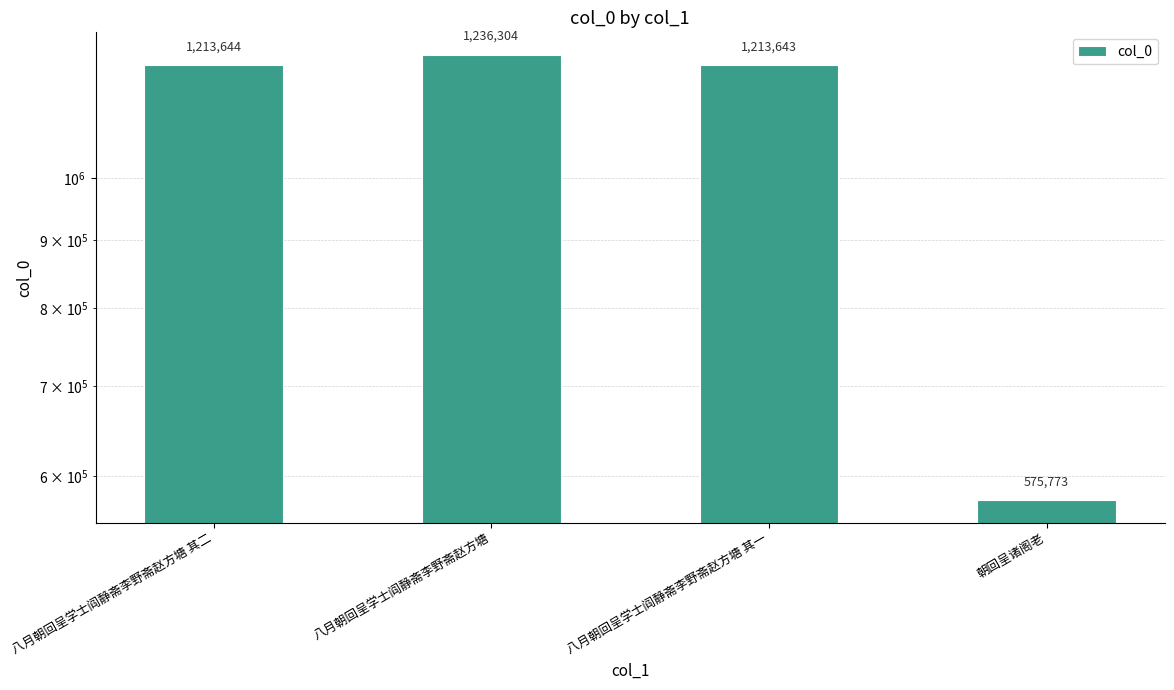

Does the chart contain any negative values?

No